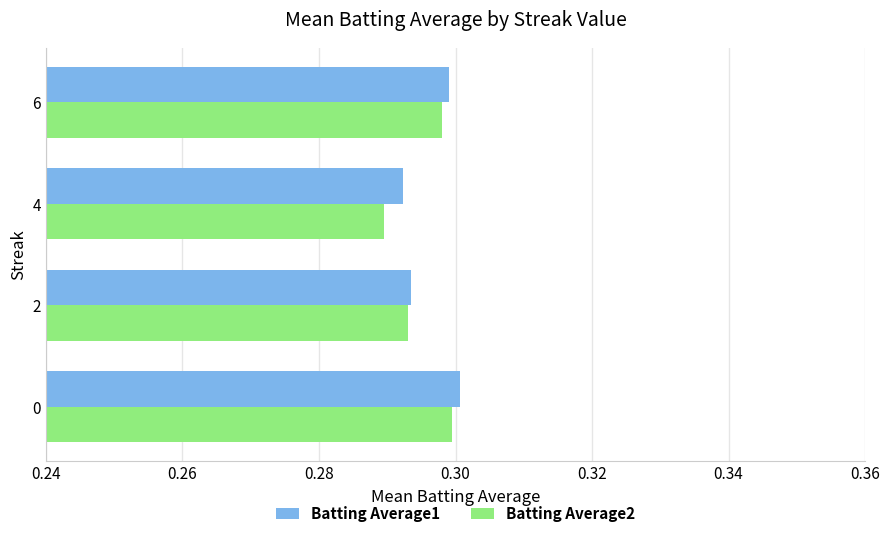

At which category is the sum across all series the highest?

0